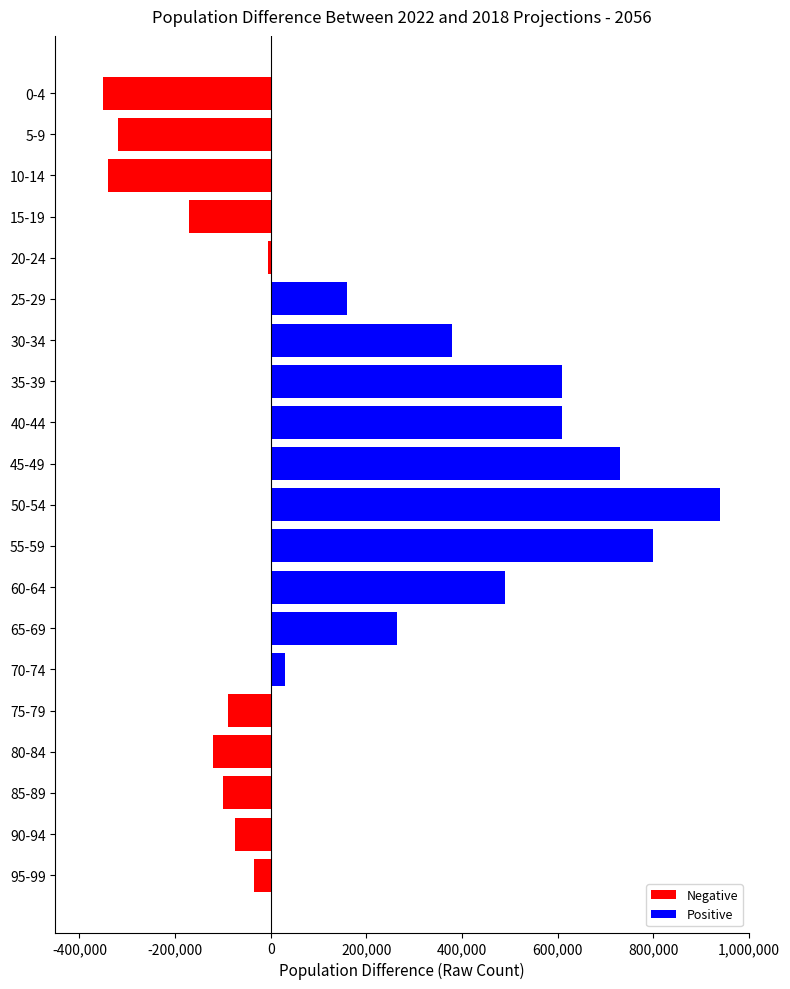

What is the difference between the maximum and minimum values?

1290000